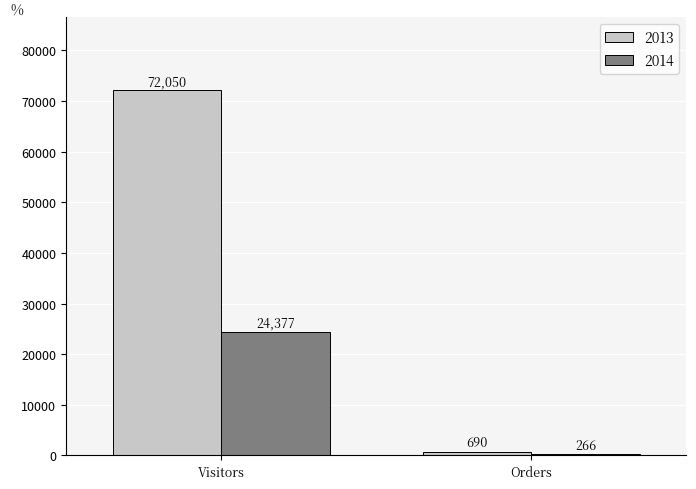

At which label does 2013 reach its minimum?

Orders